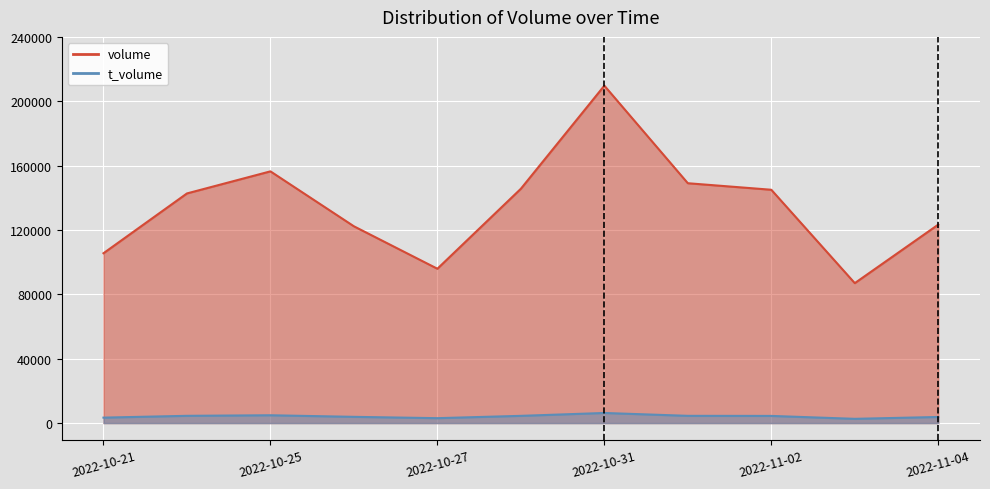

Reading left to right, list all the values displayed in this chart.

volume: 105548	142715	156439	122300	95921	145620	209692	149061	145001	86968	123345
t_volume: 3396	4517	4866	3882	3060	4500	6286	4510	4458	2647	3801